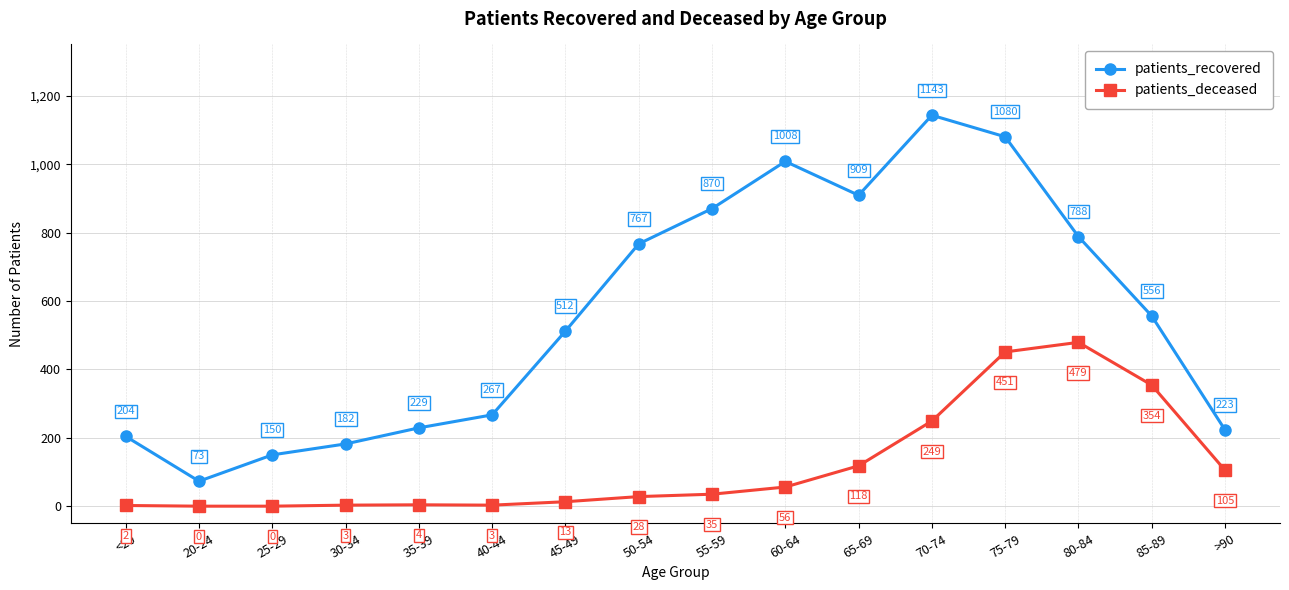

How many lines are shown in the chart?

2